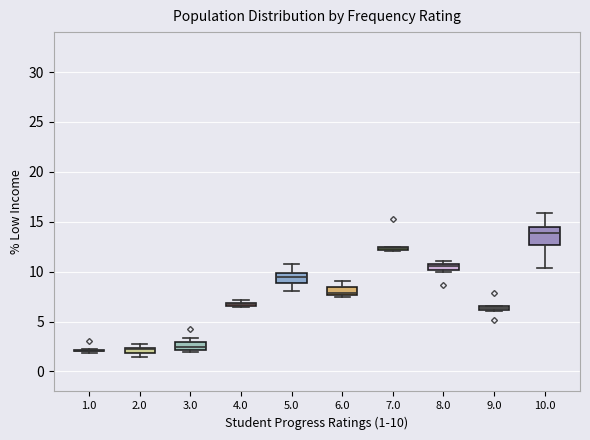

Comparing the boxes themselves (not the whiskers), which one is the tallest?

10.0